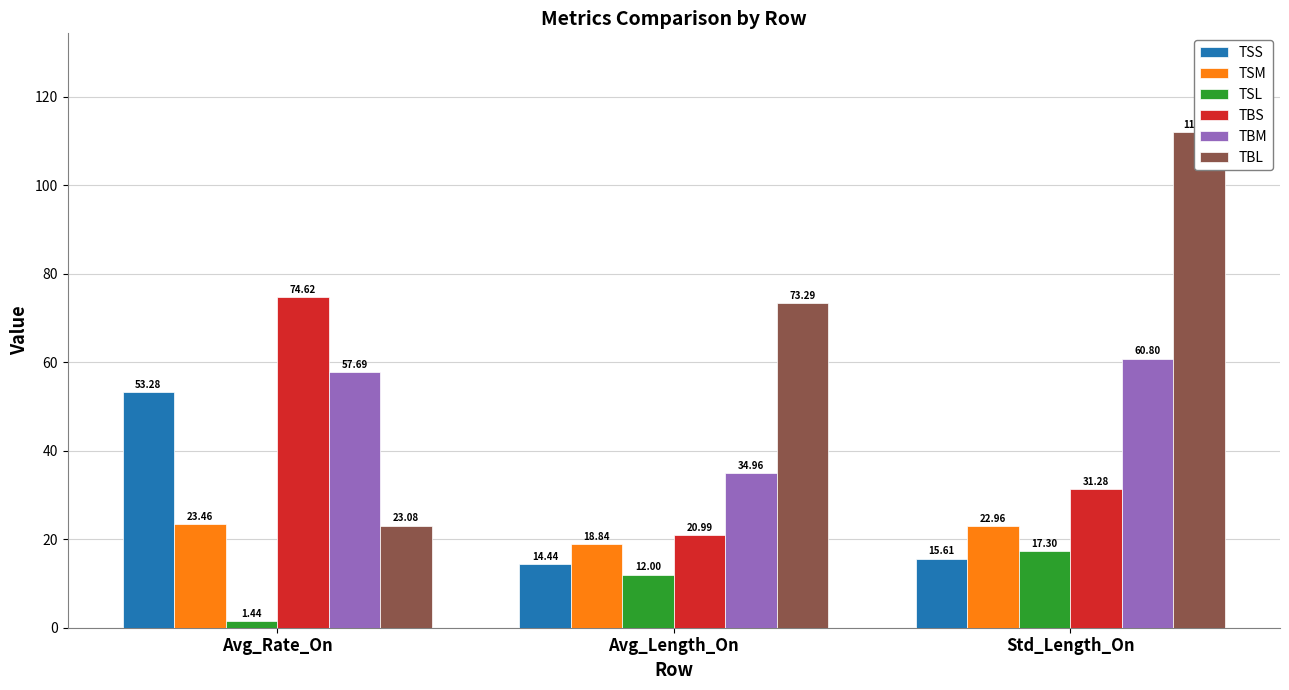

The TBL series shows 174.1 at Std_Length_On. True or false?

False